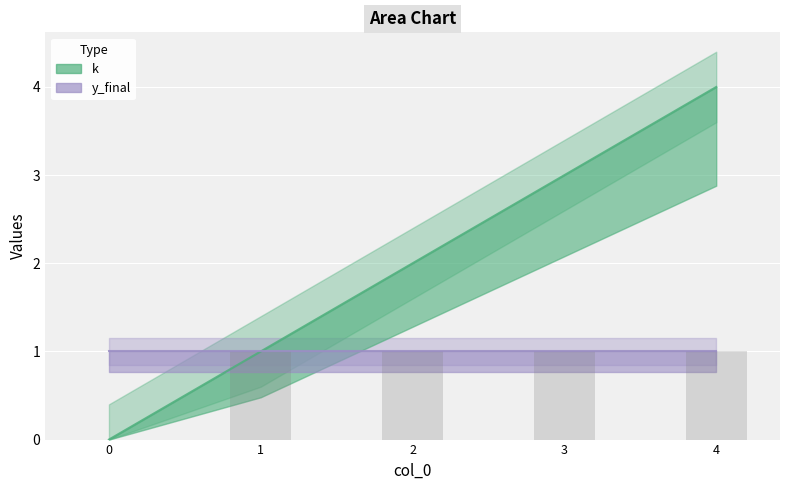

Where does the data first go above 2?

3